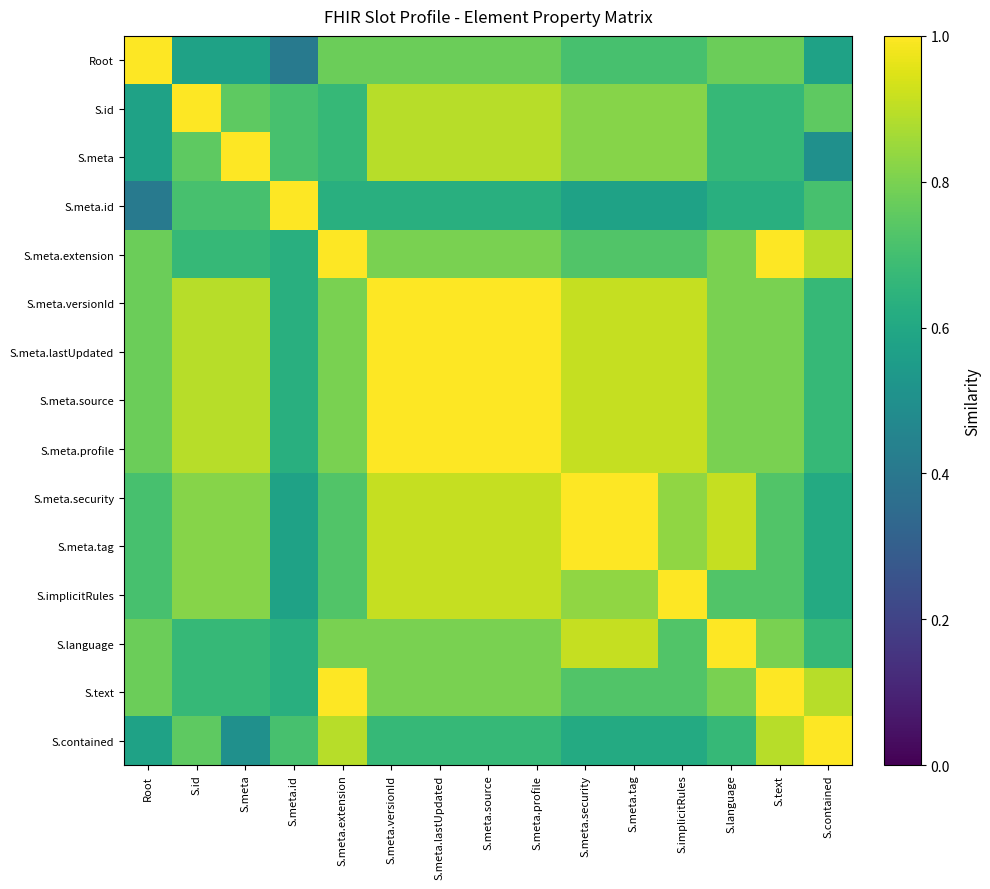

Between S.meta.profile and S.meta.lastUpdated, which is larger?

S.meta.profile